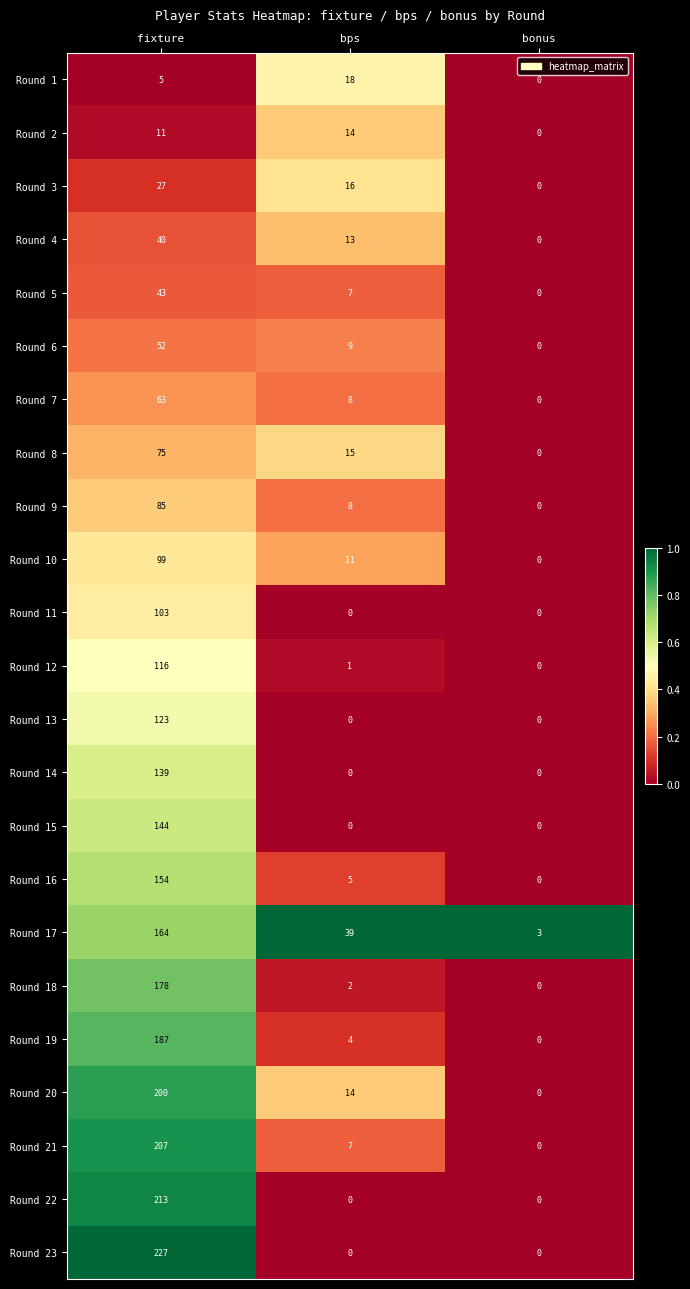

Which series has the largest range (max minus min)?

Round 23